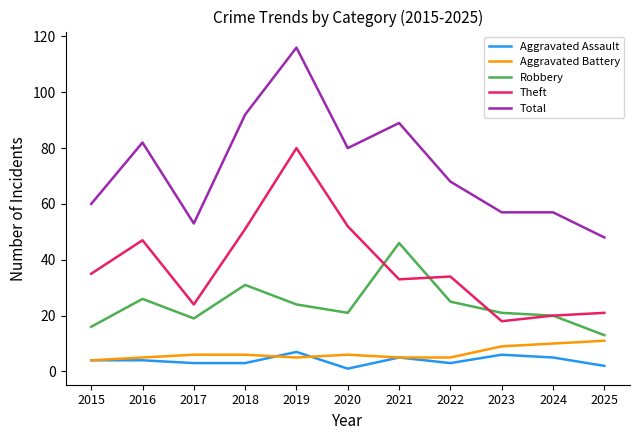

True or false: Aggravated Battery and Total cross at least once.

False